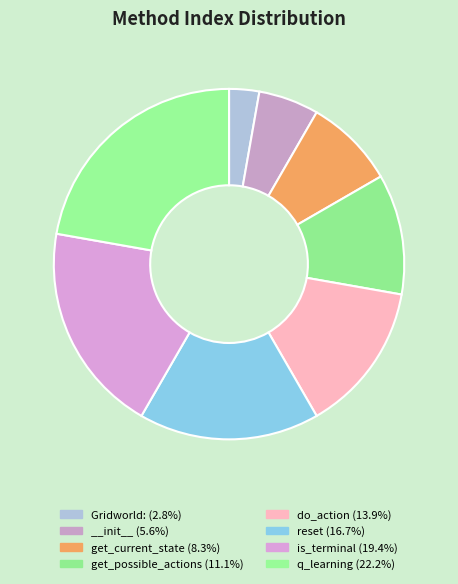

Which slice is the smallest?

Gridworld: